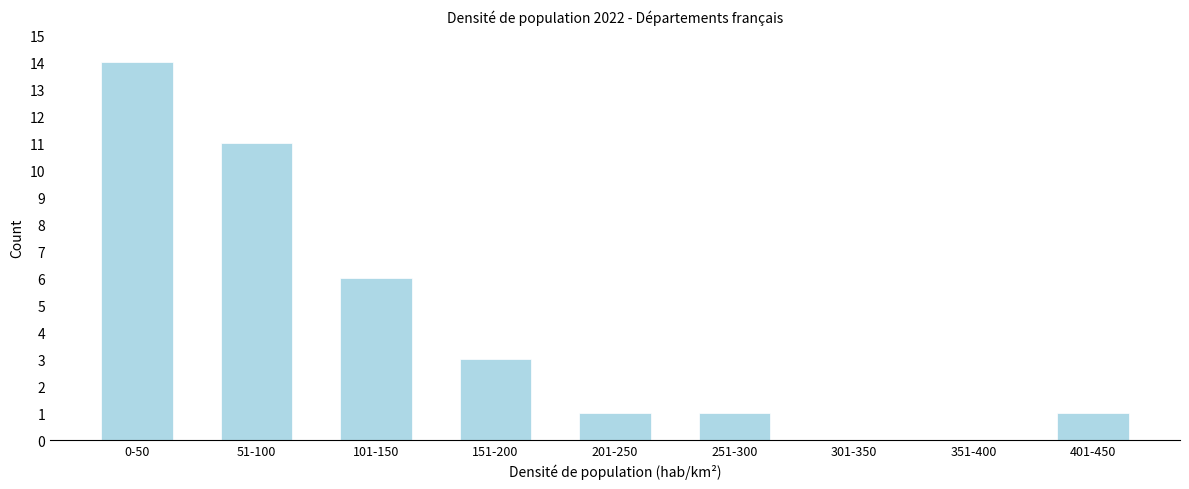

Reading left to right, extract all data points from this chart.

0-50=14	51-100=11	101-150=6	151-200=3	201-250=1	251-300=1	301-350=0	351-400=0	401-450=1